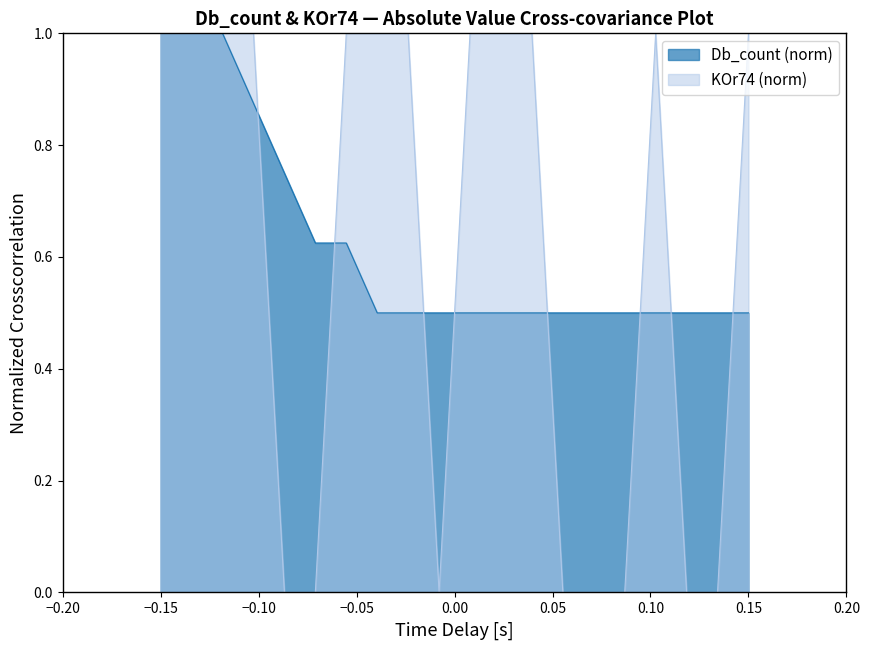

How many times do Db_count and KOr74 cross each other?

8